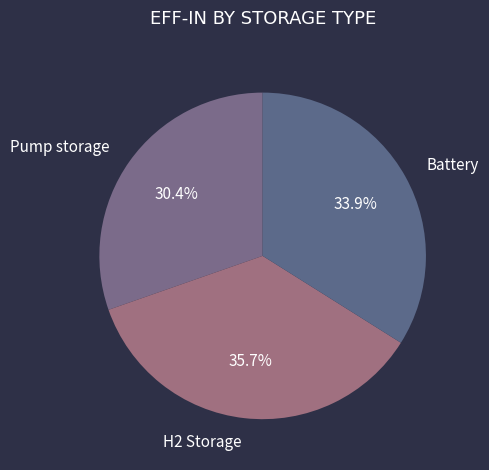

To the nearest percent, what is the difference between the Battery and H2 Storage slice percentages?

2%